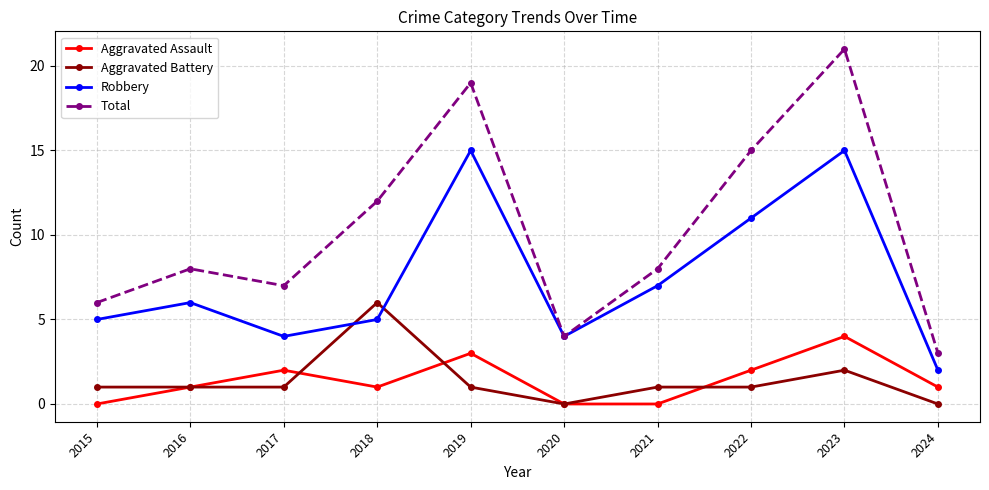

Which label corresponds to the largest value in the chart?

2023